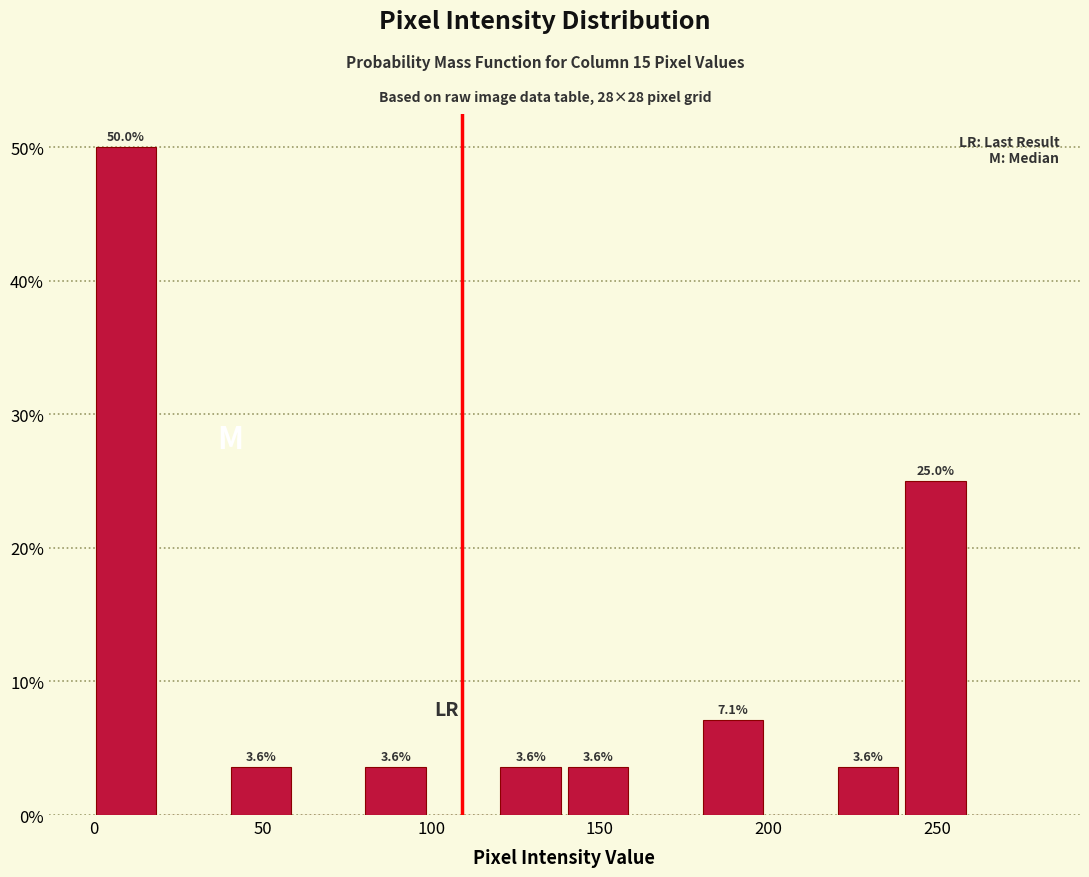

Over which range of the x-axis is the bar tallest?

-0.5 to 19.5